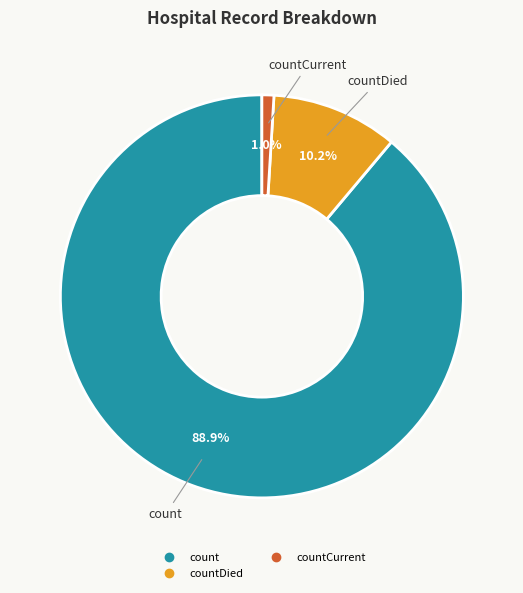

Is there any slice that represents more than half of the pie?

Yes